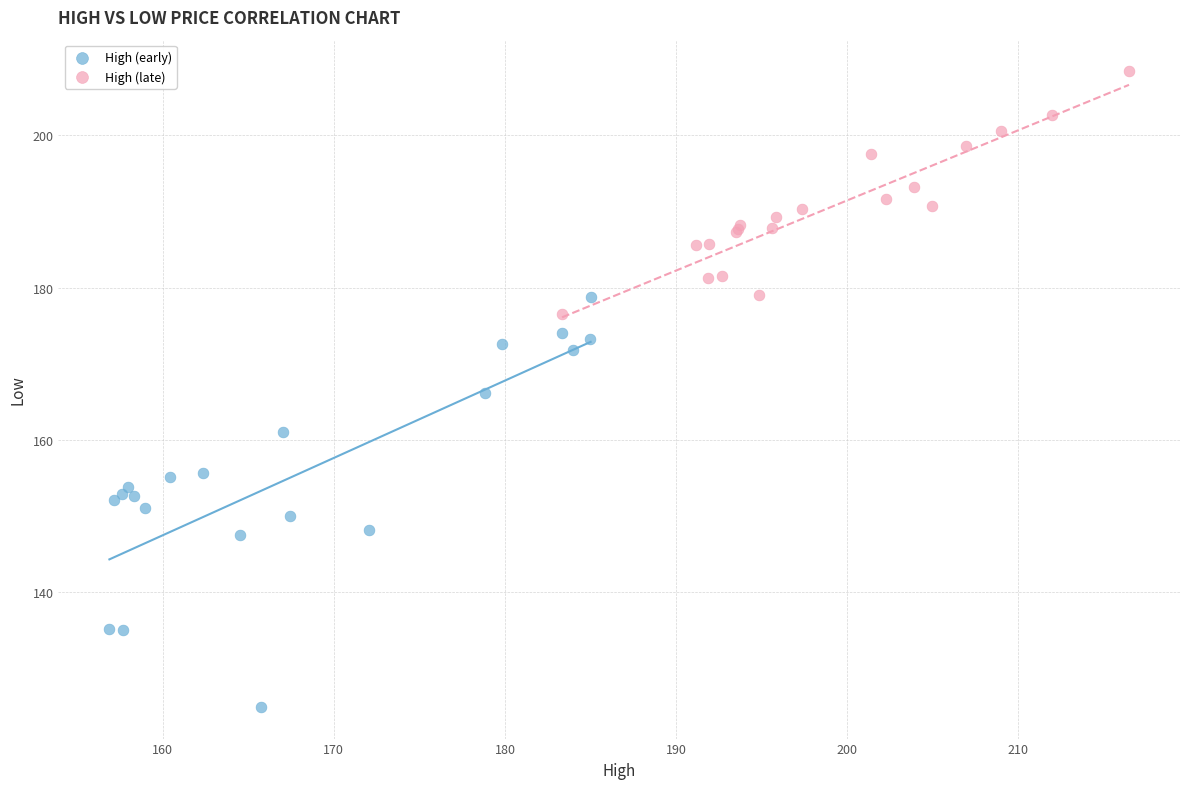

Which series reaches the maximum Y coordinate?

High (late)